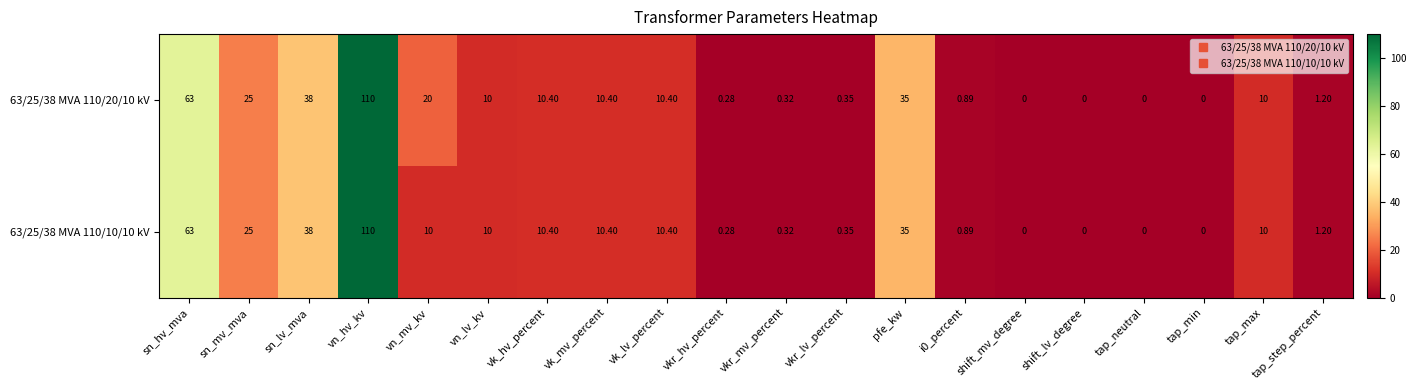

Count the number of categories in the chart.

20